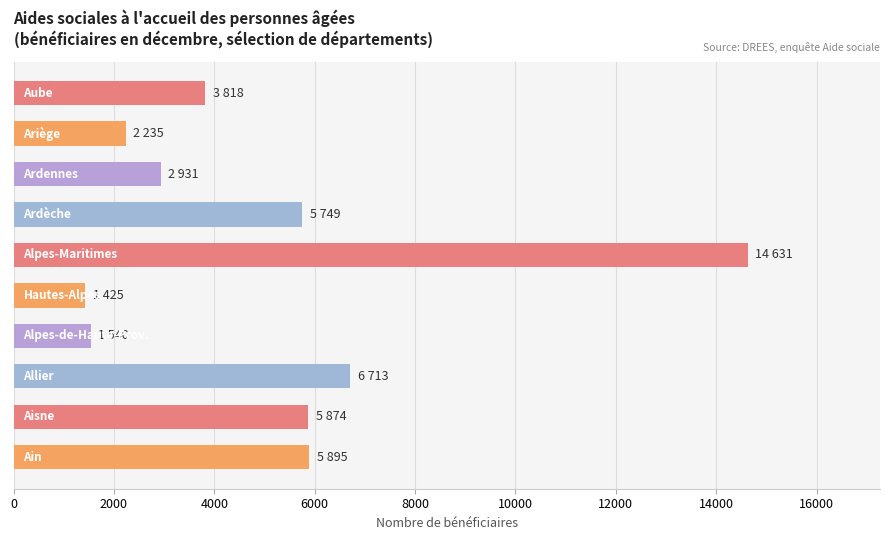

What is the difference between the maximum and minimum values?

13206